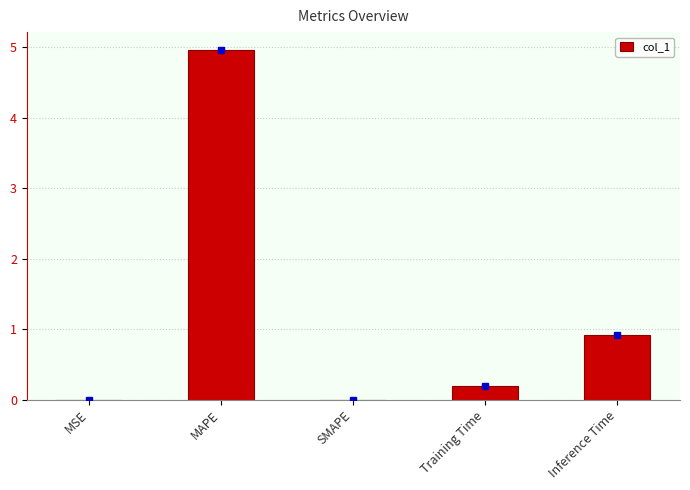

Where is the data nearest to the value 2?

Inference Time